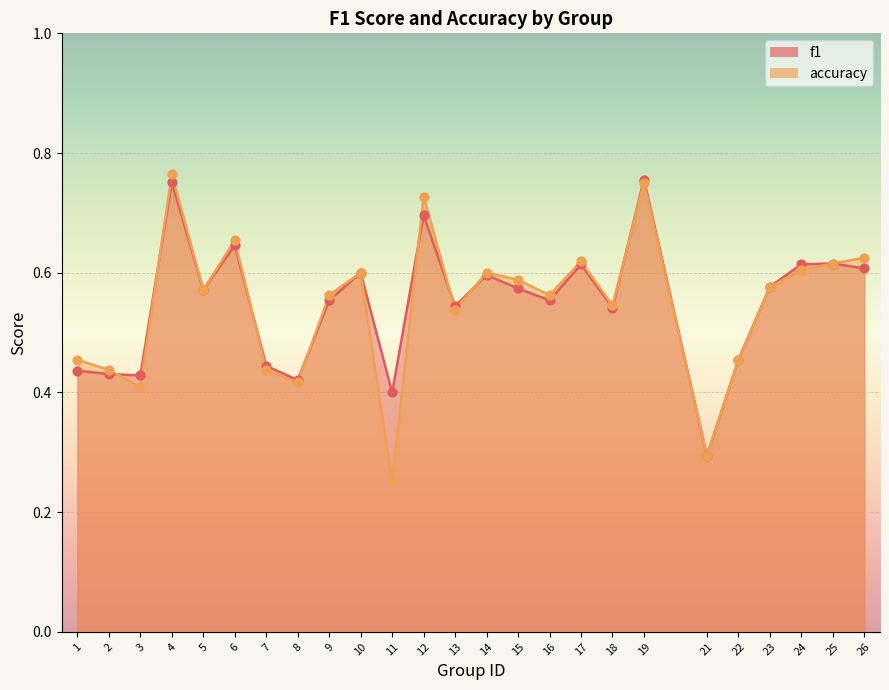

Which series has the largest total across all categories?

f1